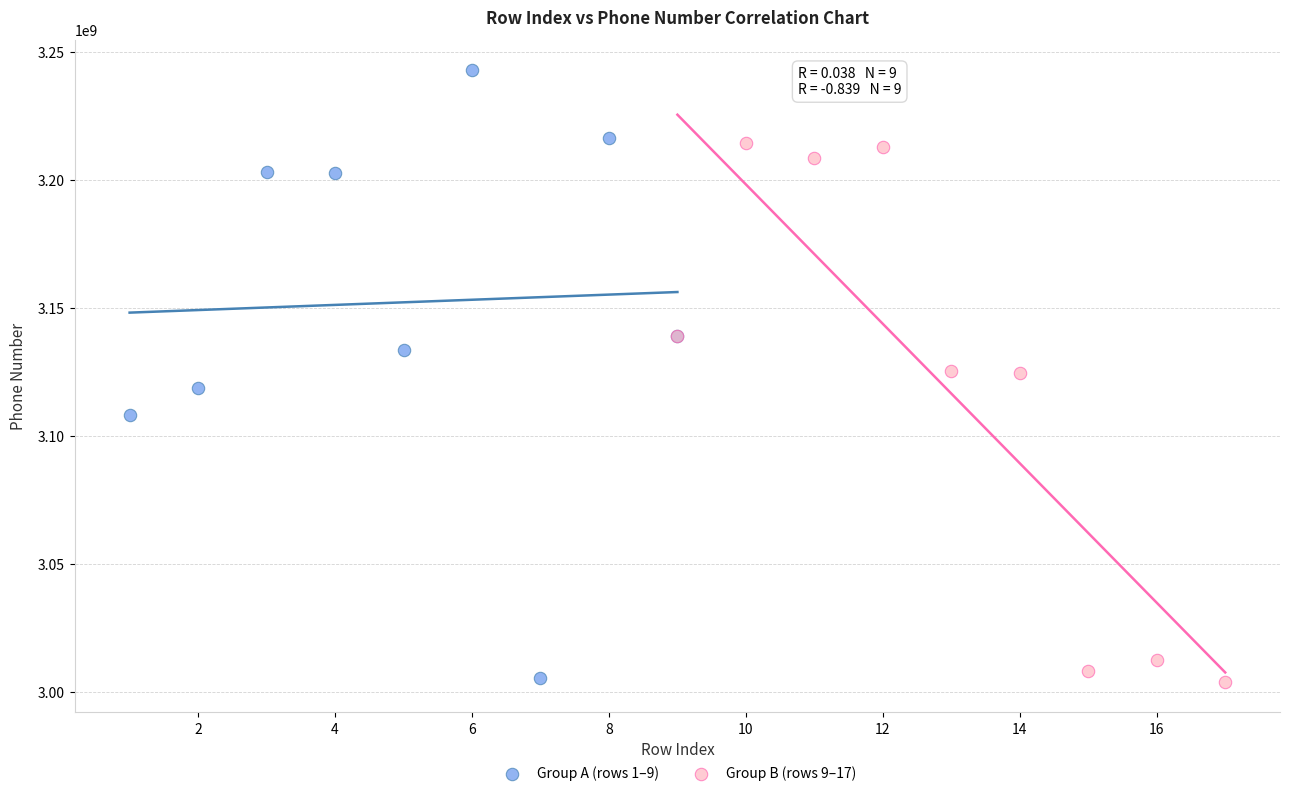

What are all the series names shown in the legend?

Group A (rows 1–9), Group B (rows 9–17)